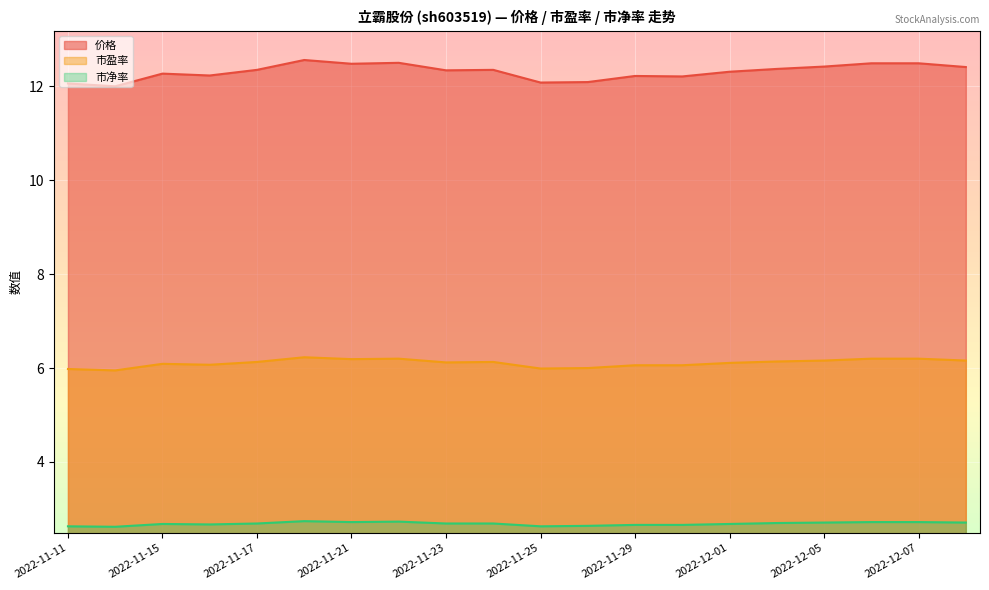

Where is the first local maximum for 市净率?

2022-11-15